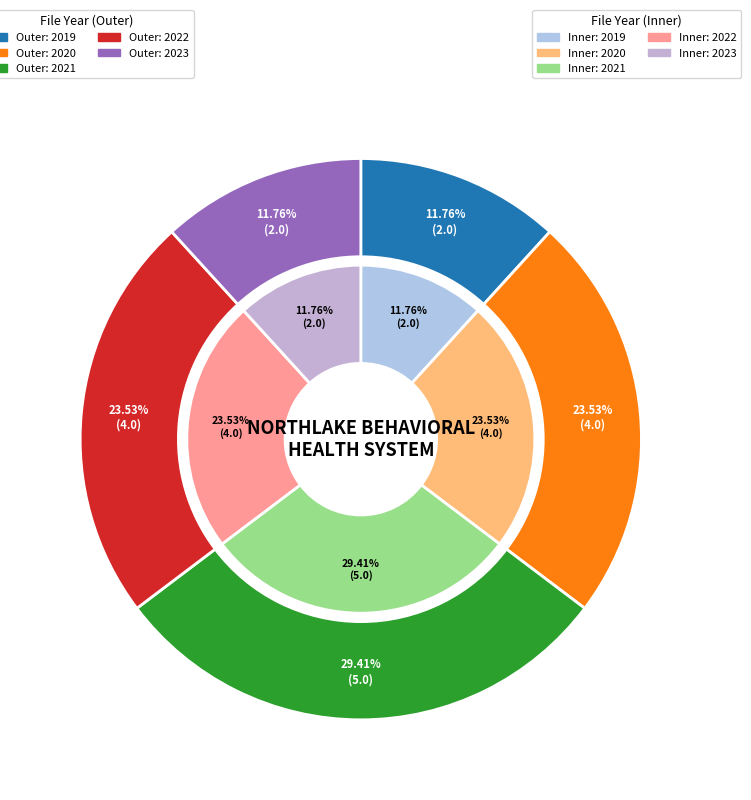

Which slice is the smallest?

2019